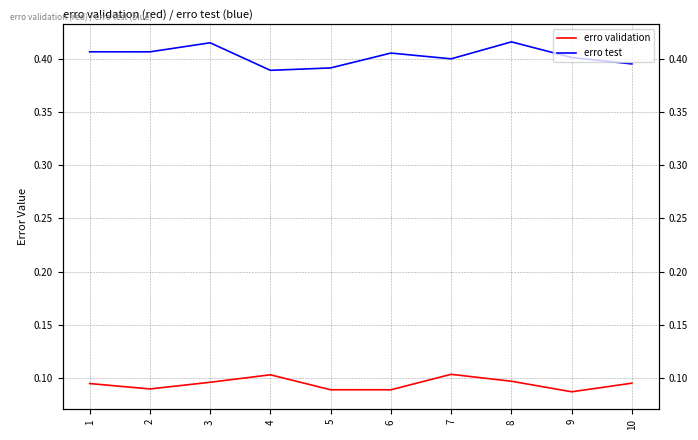

Reading right to left, extract all data points from this chart.

erro validation: 0.1	0.1	0.1	0.1	0.1	0.1	0.1	0.1	0.1	0.1
erro test: 0.4	0.4	0.4	0.4	0.4	0.4	0.4	0.4	0.4	0.4